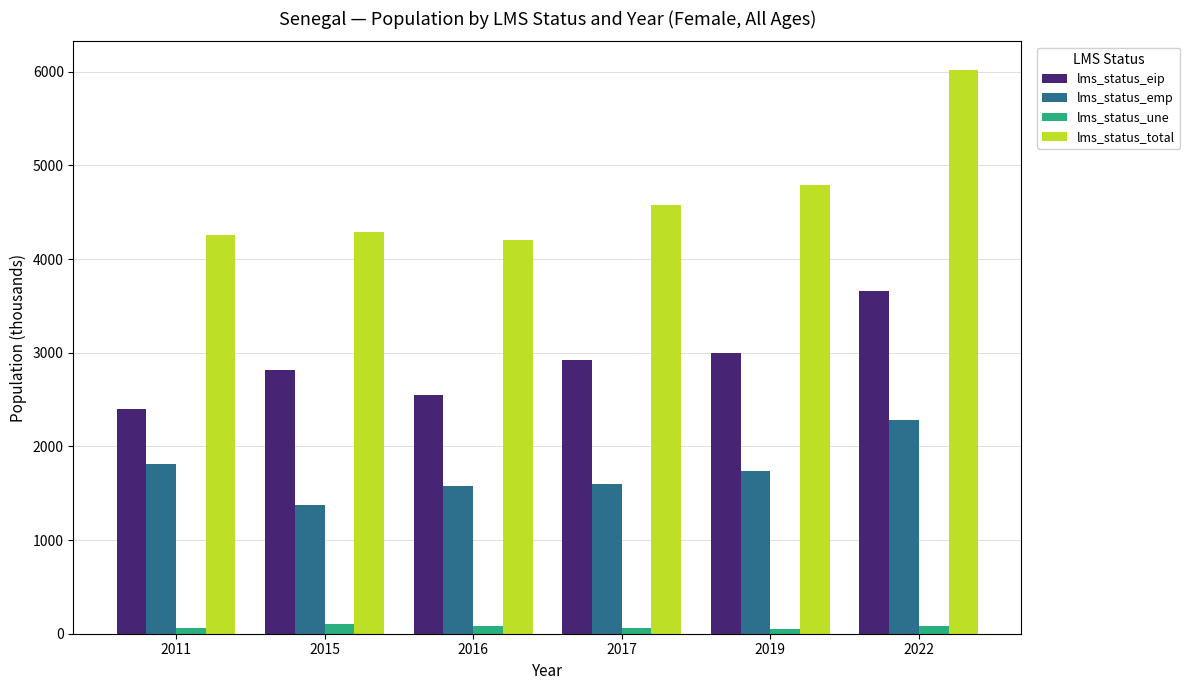

What is the difference between the lms_status_emp values at 2011 and 2019?

67.0